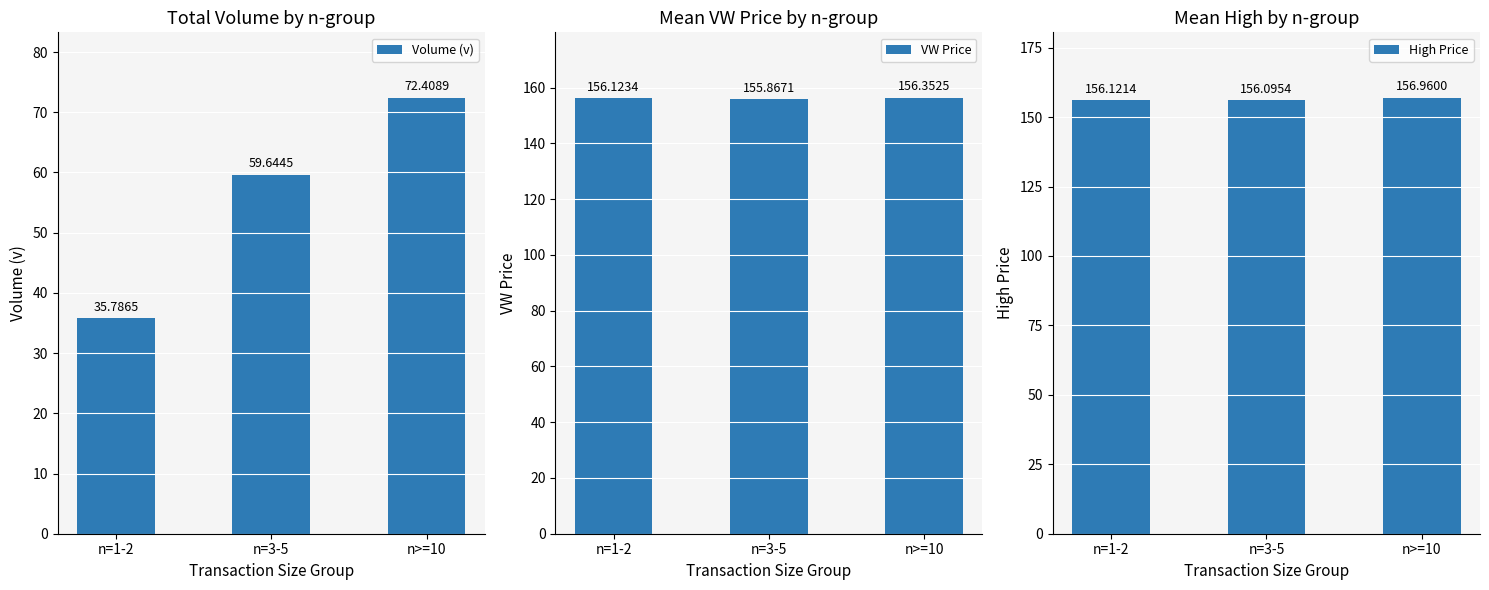

What is the difference between the maximum and minimum values in the High Price series?

0.9